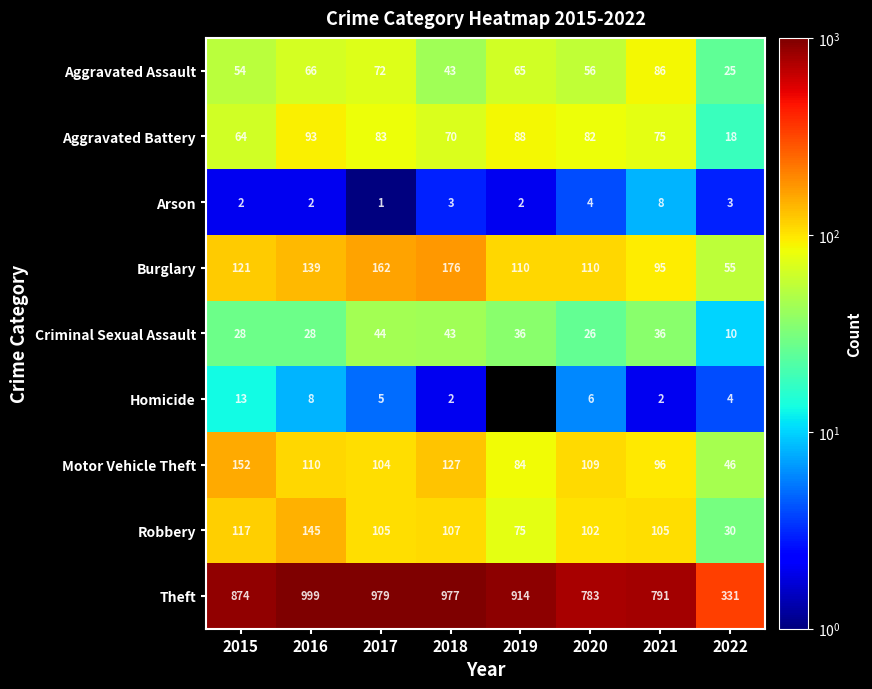

Rank the series at 2022 from lowest to highest value.

Arson, Homicide, Criminal Sexual Assault, Aggravated Battery, Aggravated Assault, Robbery, Motor Vehicle Theft, Burglary, Theft